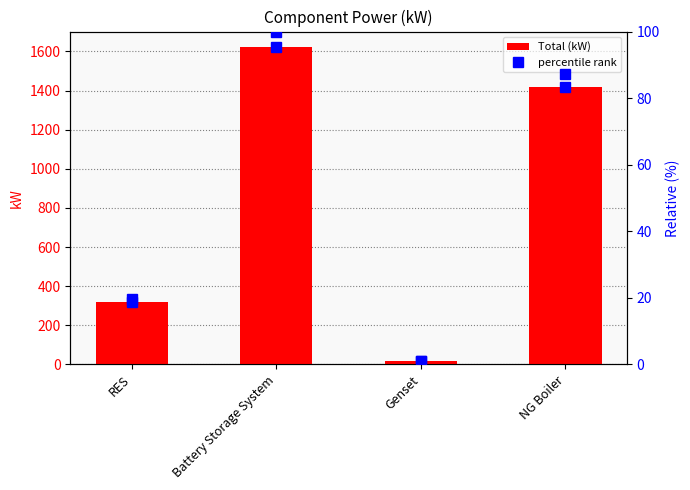

Between NG Boiler and Genset, which is larger?

NG Boiler